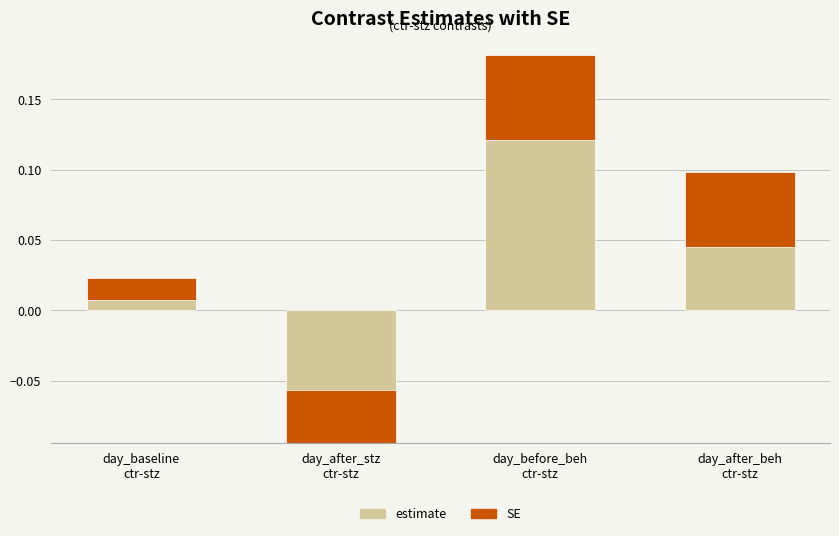

What is the difference between the estimate values at day_after_stz
ctr-stz and day_after_beh
ctr-stz?

0.1